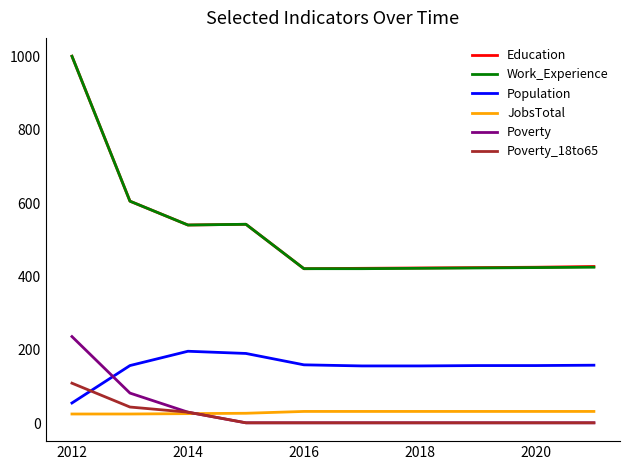

True or false: Population and Work_Experience cross at least once.

False